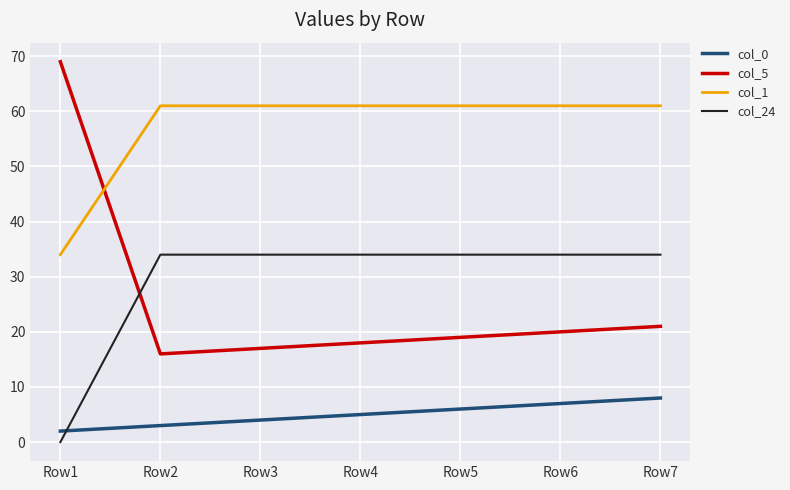

Is the value of col_1 at Row5 greater than the value of col_24 at Row1?

Yes